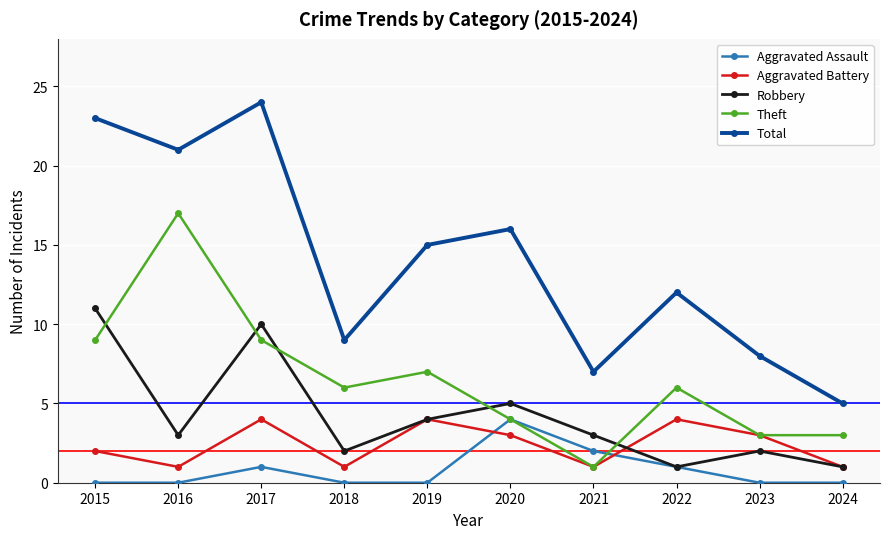

Reading left to right, list all the values displayed in this chart.

Aggravated Assault: 2015=0	2016=0	2017=1	2018=0	2019=0	2020=4	2021=2	2022=1	2023=0	2024=0
Aggravated Battery: 2015=2	2016=1	2017=4	2018=1	2019=4	2020=3	2021=1	2022=4	2023=3	2024=1
Robbery: 2015=11	2016=3	2017=10	2018=2	2019=4	2020=5	2021=3	2022=1	2023=2	2024=1
Theft: 2015=9	2016=17	2017=9	2018=6	2019=7	2020=4	2021=1	2022=6	2023=3	2024=3
Total: 2015=23	2016=21	2017=24	2018=9	2019=15	2020=16	2021=7	2022=12	2023=8	2024=5